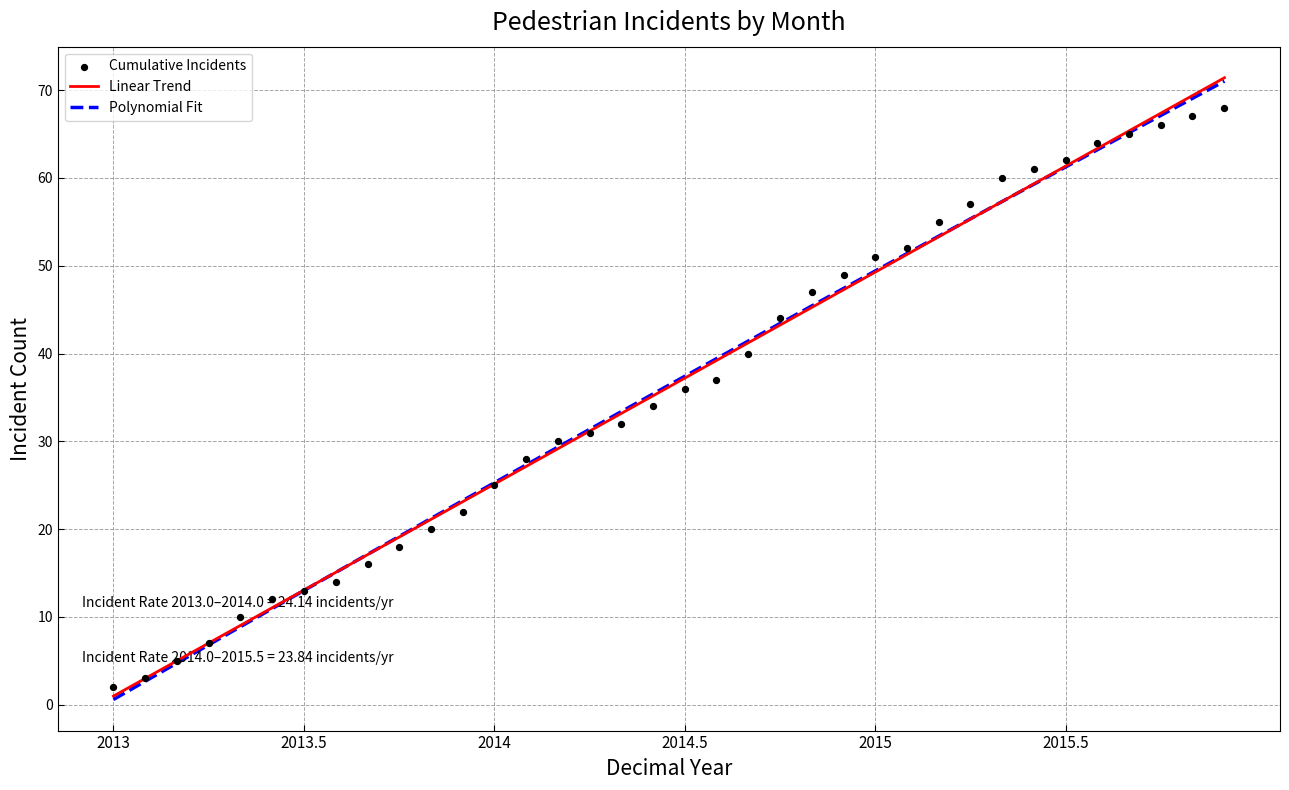

What are all the series names shown in the legend?

Linear Trend, Polynomial Fit, Cumulative Incidents